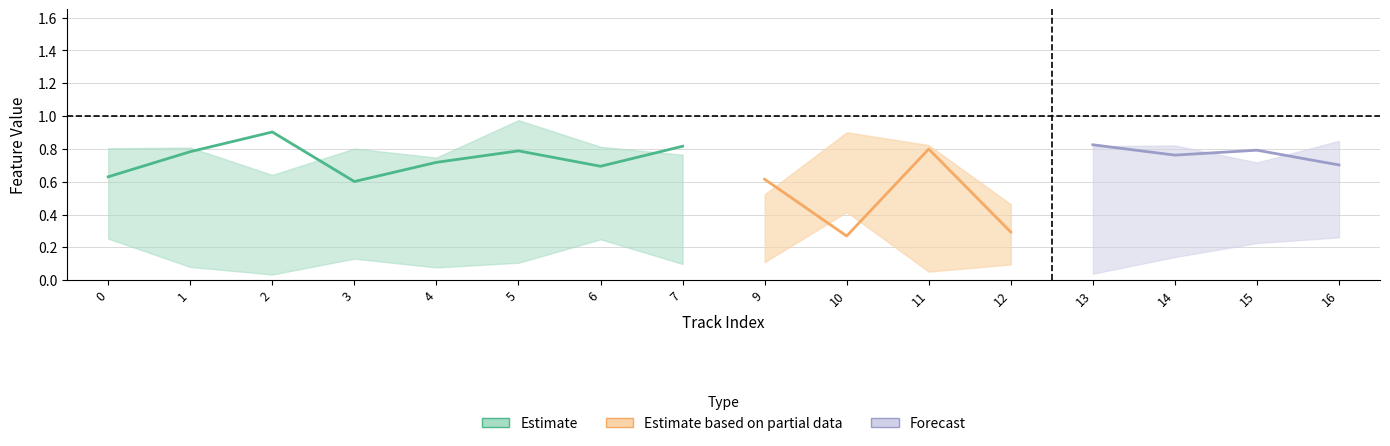

True or false: acousticness_upper and acousticness intersect in this chart.

False